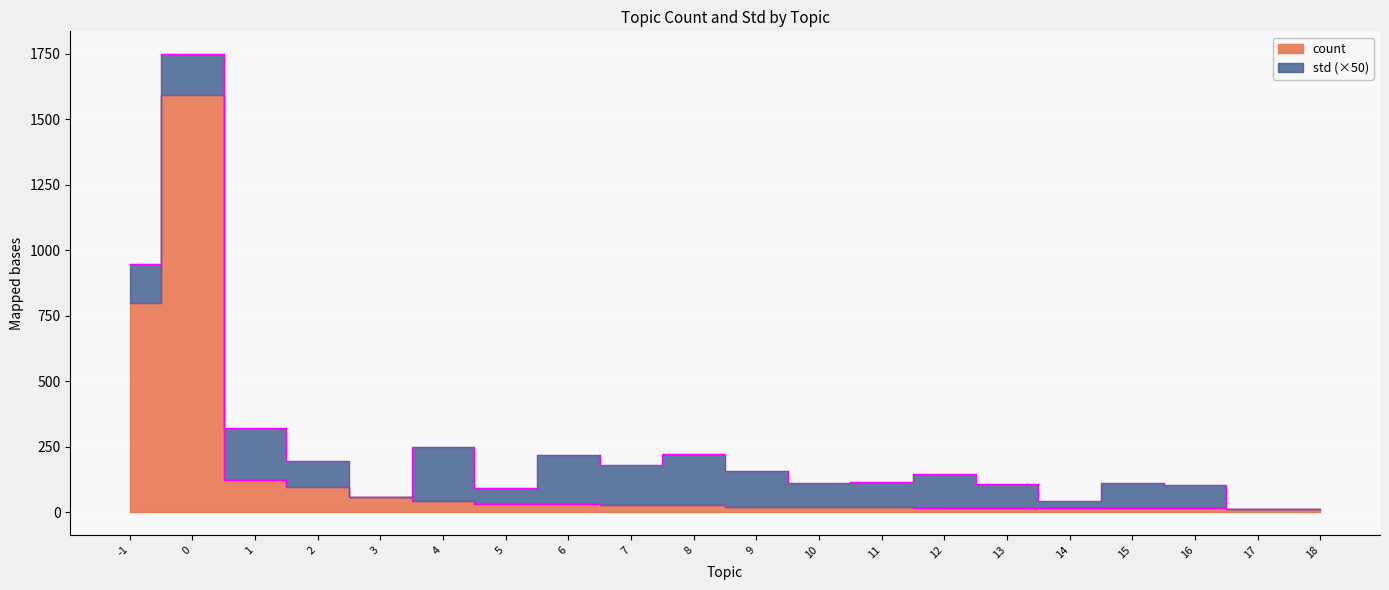

Rank the categories by value from highest to lowest.

0, -1, 1, 2, 3, 4, 5, 6, 7, 8, 9, 10, 11, 12, 13, 14, 15, 16, 17, 18